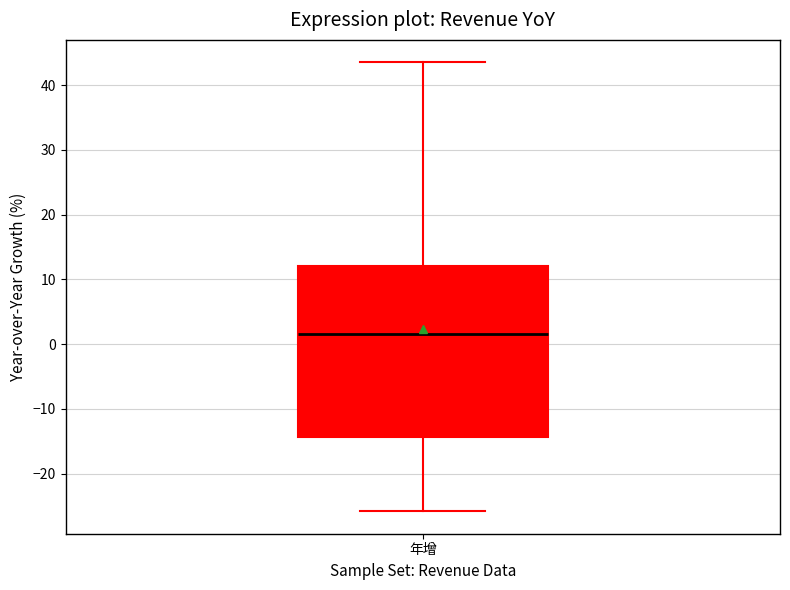

Where is the upper edge of the box for 年增 on the y-axis? The values are not printed on the chart, so give them approximately, as read against the axis.

12